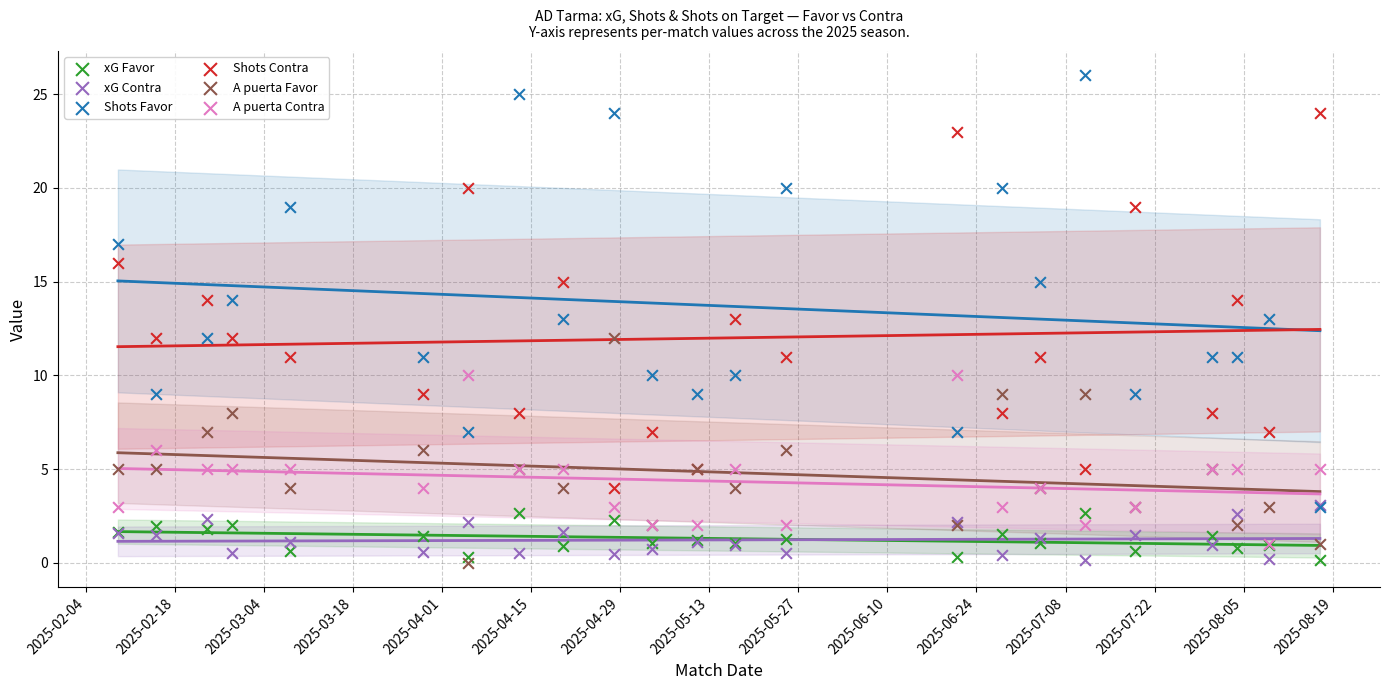

Which series reaches the minimum Y coordinate?

A puerta Favor